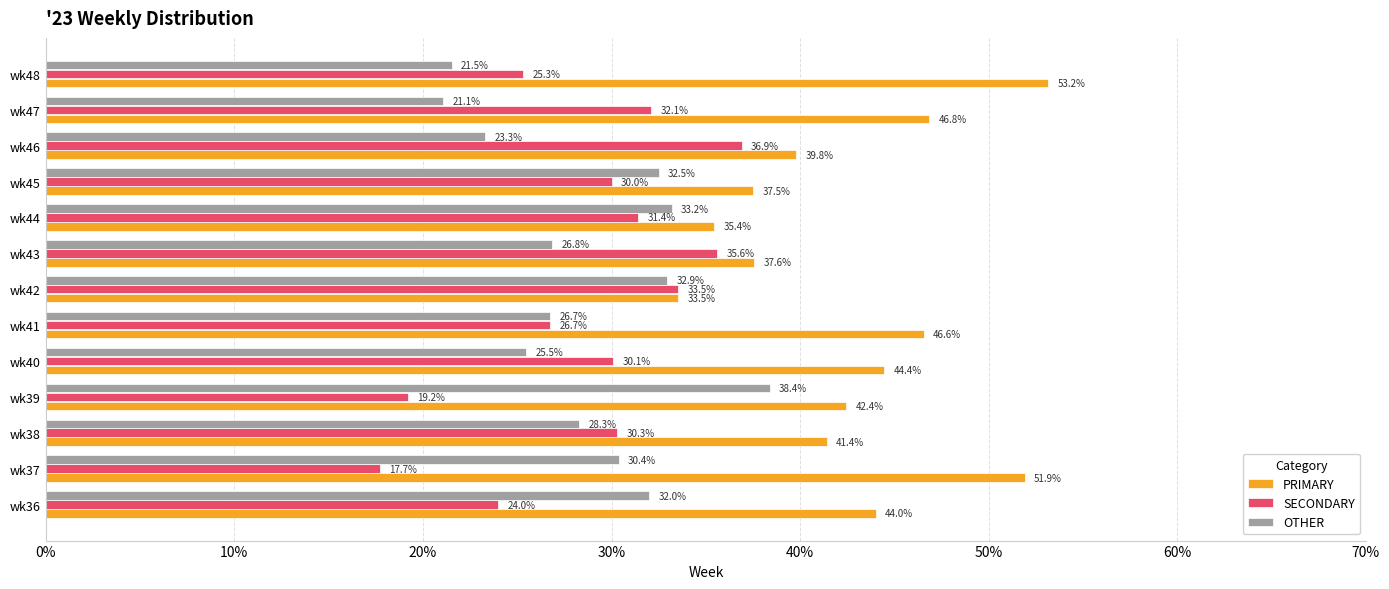

At how many categories does at least one series exceed 34?

12